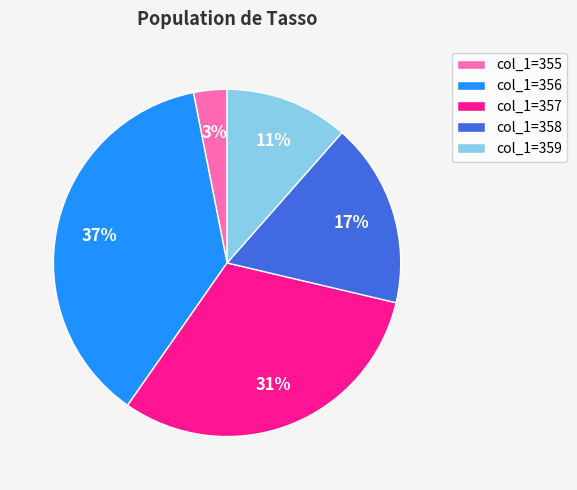

Combined, do col_1=356 and col_1=355 account for over 50%?

No